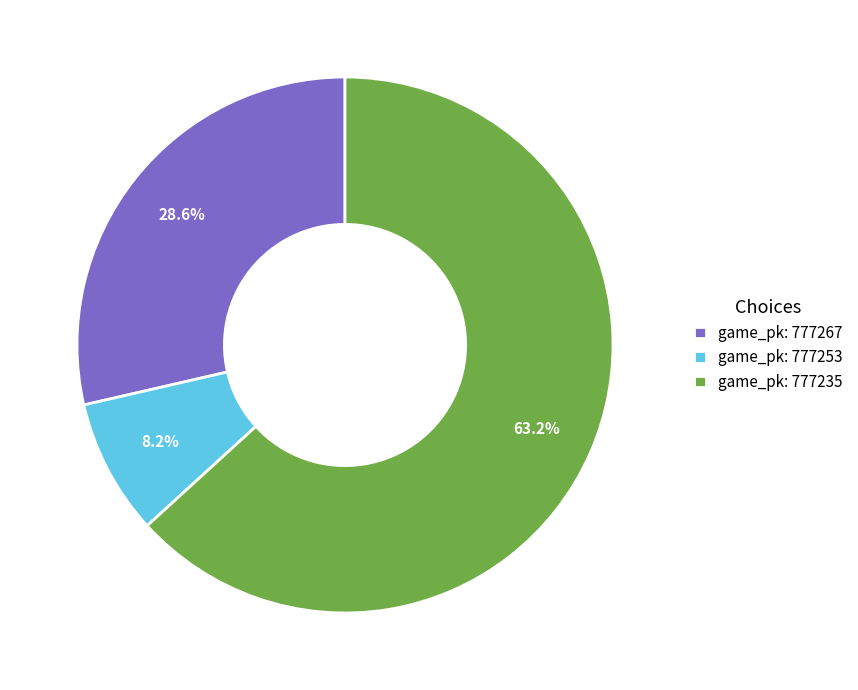

Which category accounts for the majority?

game_pk: 777235